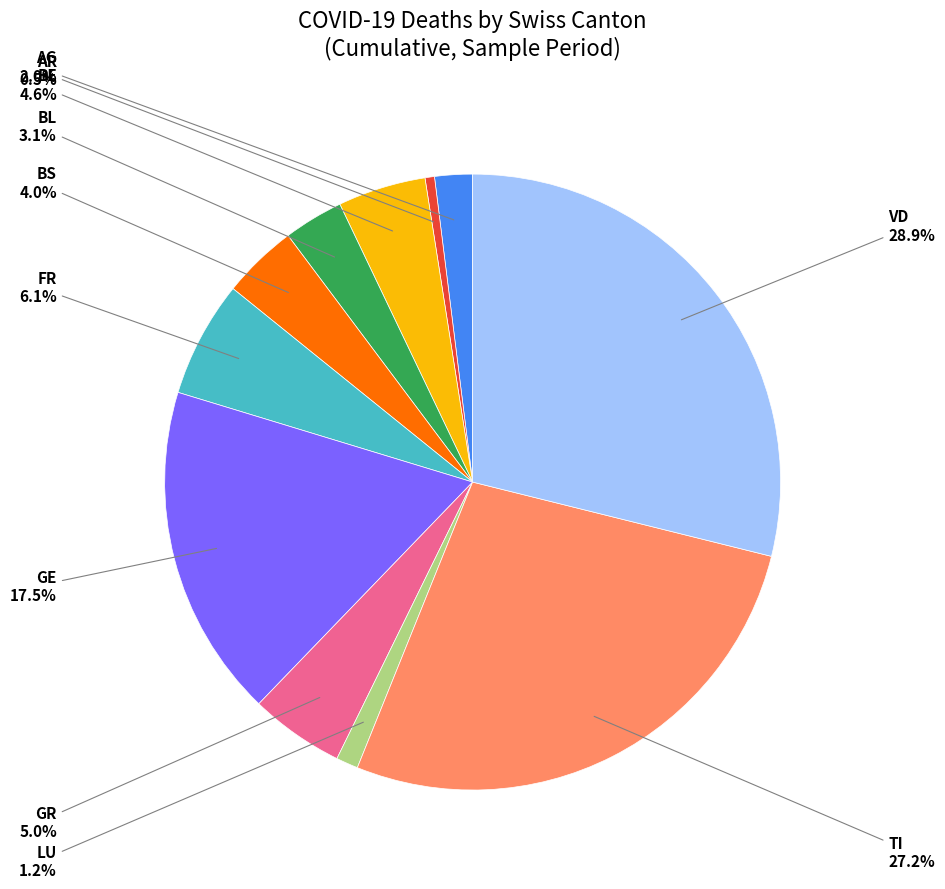

Is there any slice that represents more than half of the pie?

No